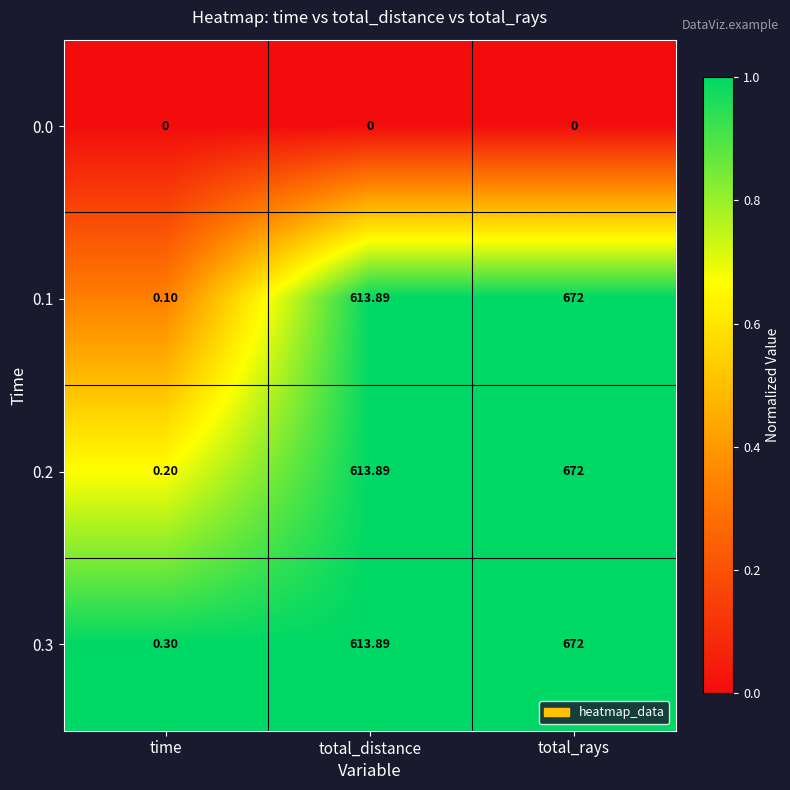

Is the value of 0.1 at time greater than the value of 0.0 at total_distance?

Yes